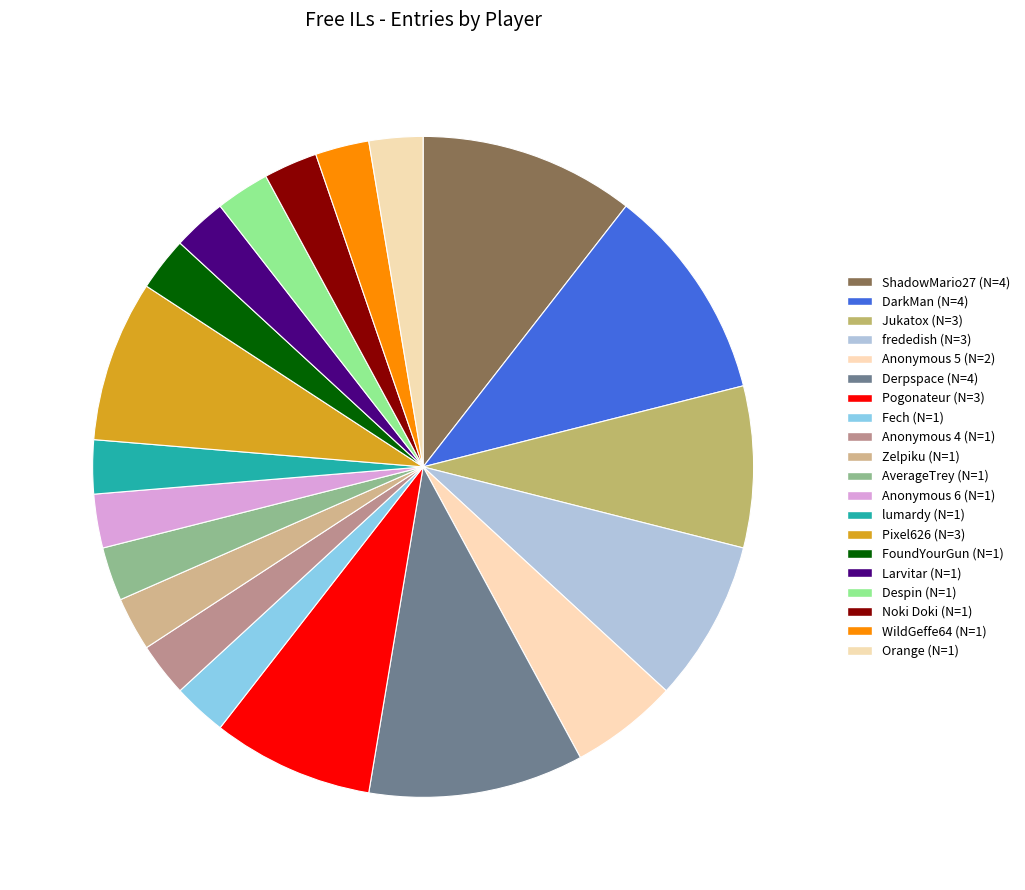

Is it true that Pixel626 is 8% of the pie?

True